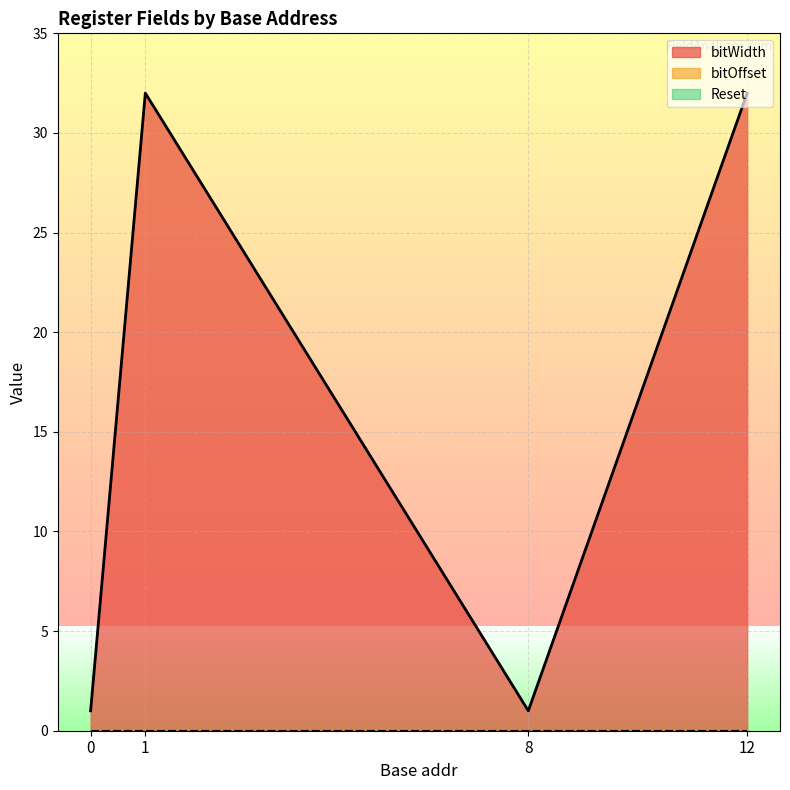

True or false: bitWidth and Reset intersect in this chart.

False